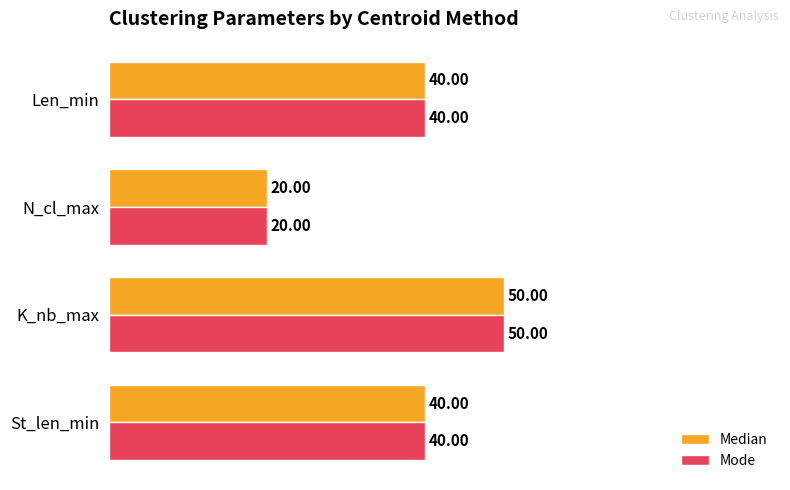

How many Mode values are between 40 and 50?

3